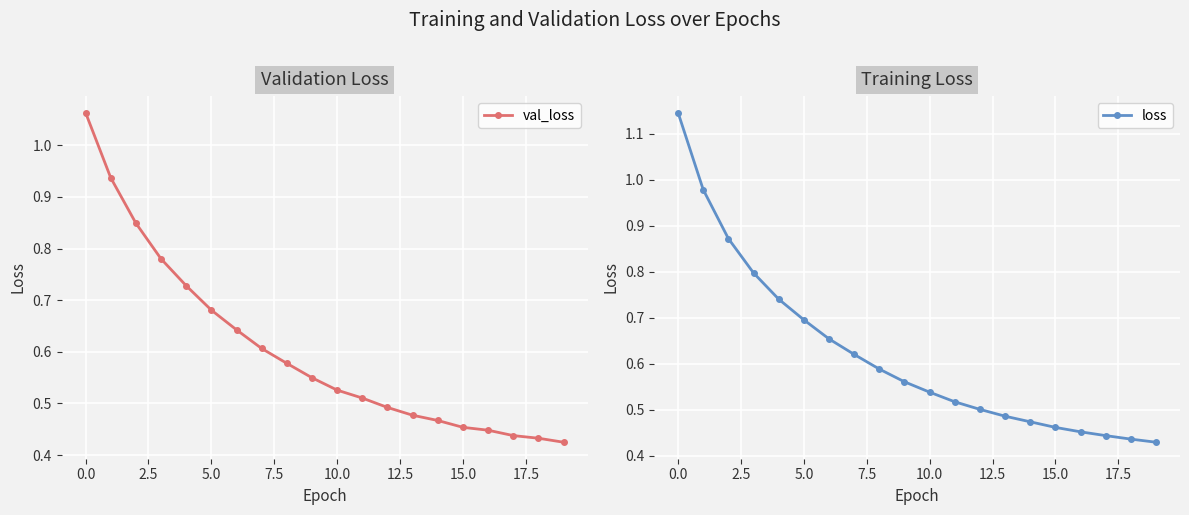

True or false: loss has more than 1 interior local peaks.

False